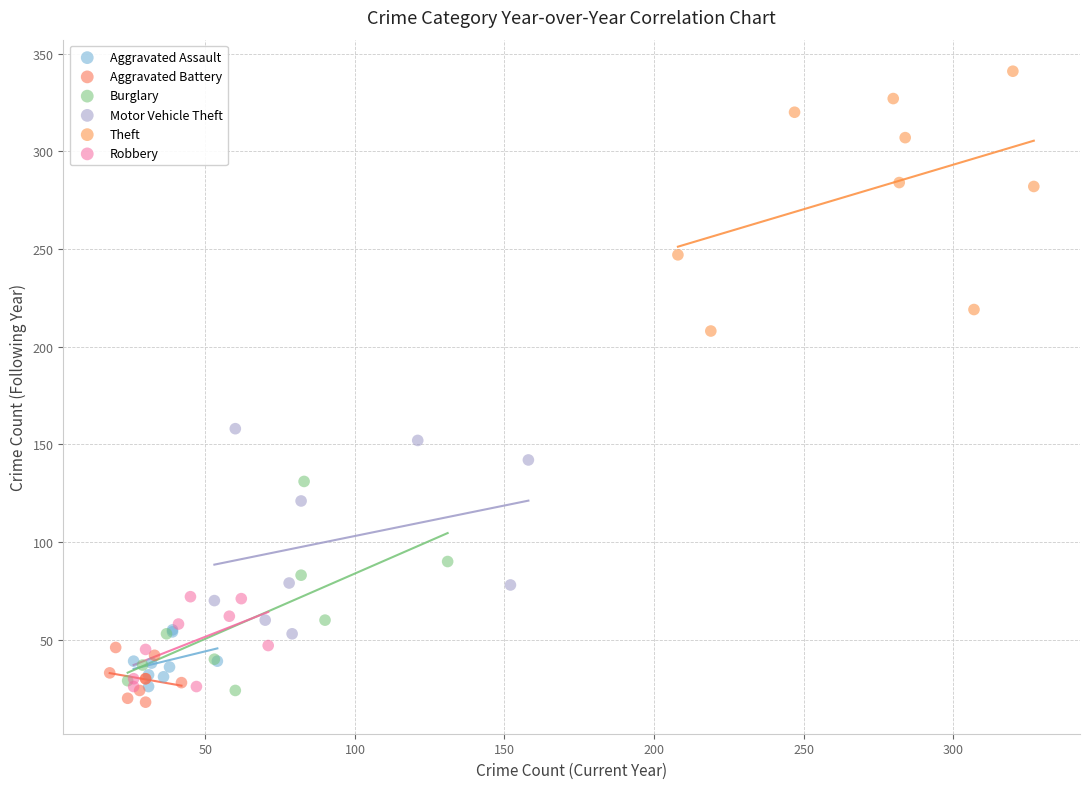

Which series reaches the minimum Y coordinate?

Aggravated Battery